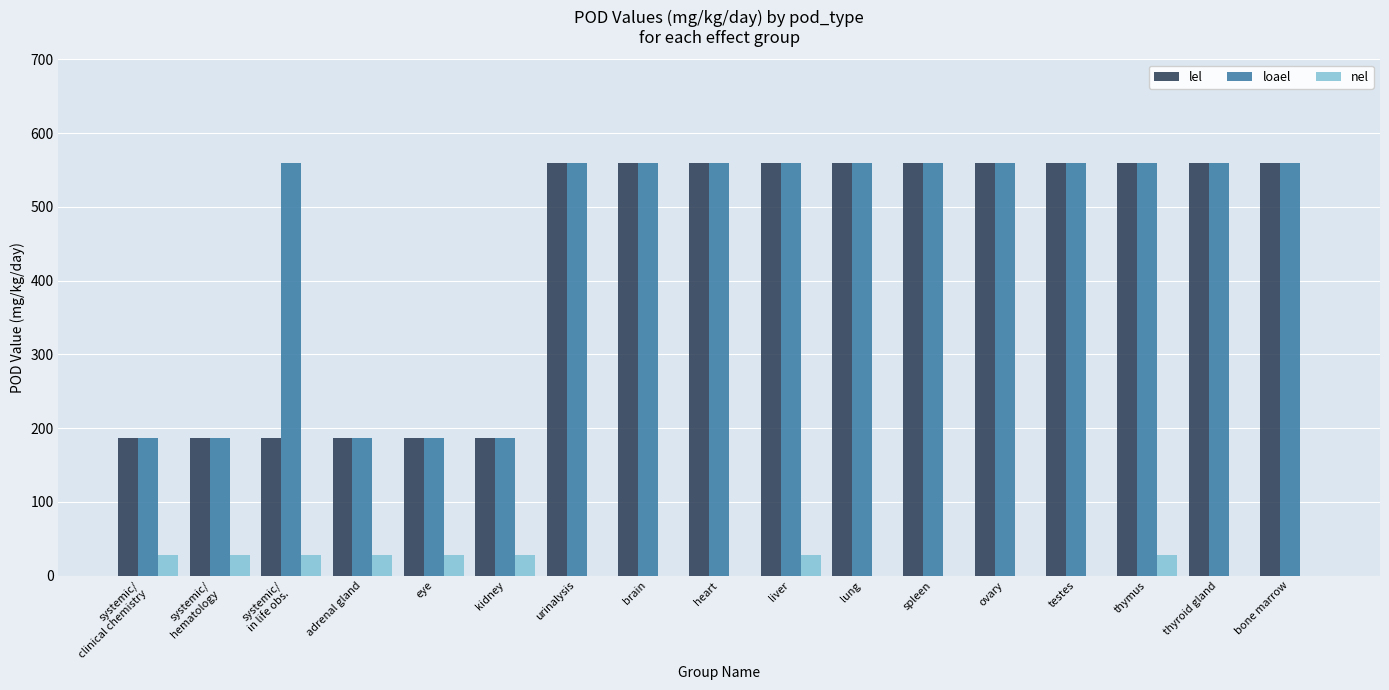

What is the maximum value shown in the chart?

560